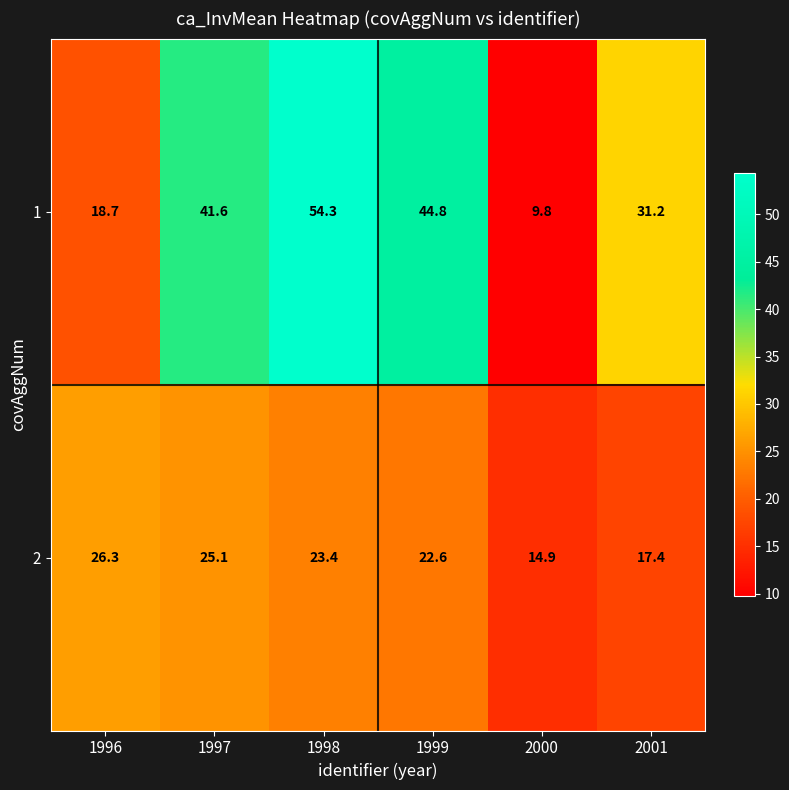

Count the number of categories in the chart.

6